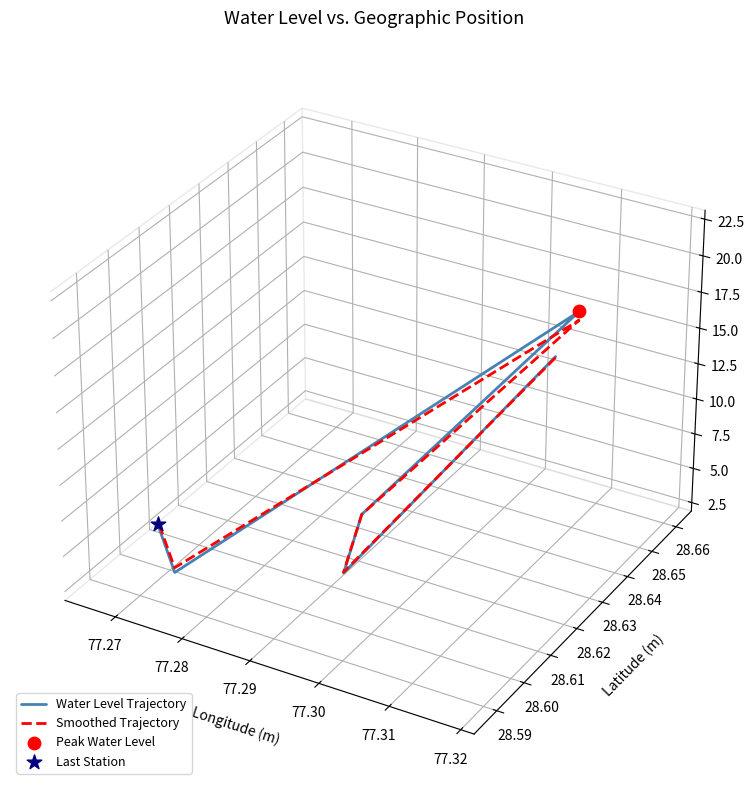

At which category is the sum across all series the highest?

77.29